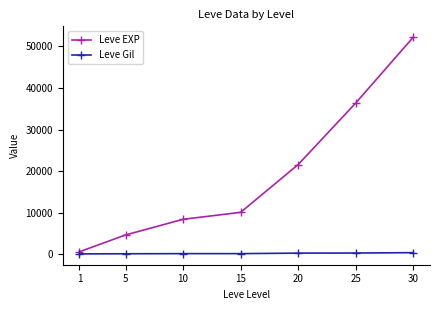

List the series in order of their peak value, lowest first.

Leve Gil, Leve EXP